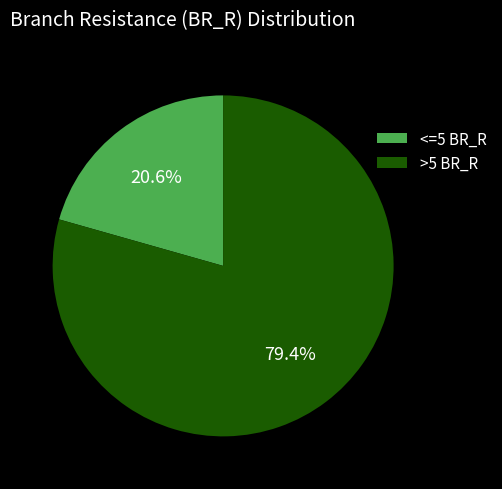

What is the smallest slice in the pie chart?

<=5 BR_R